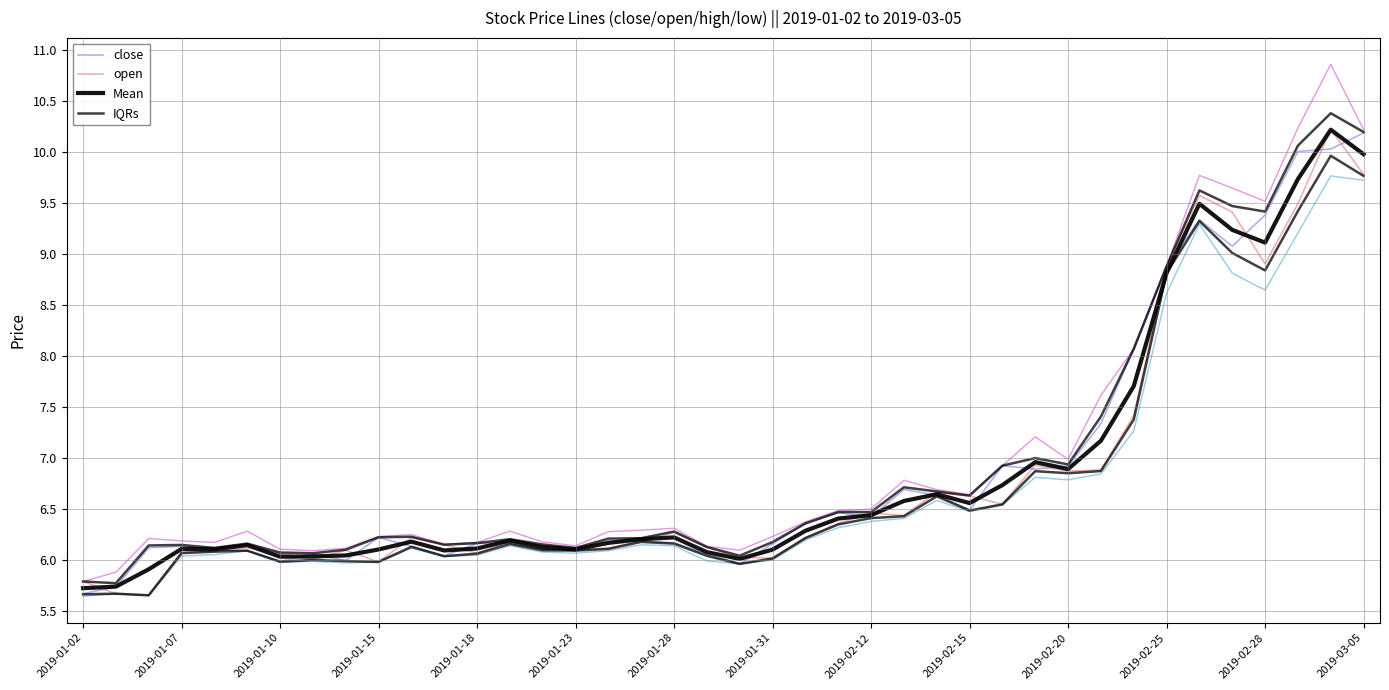

In low, how many points are lower than both neighbors (excluding endpoints)?

9